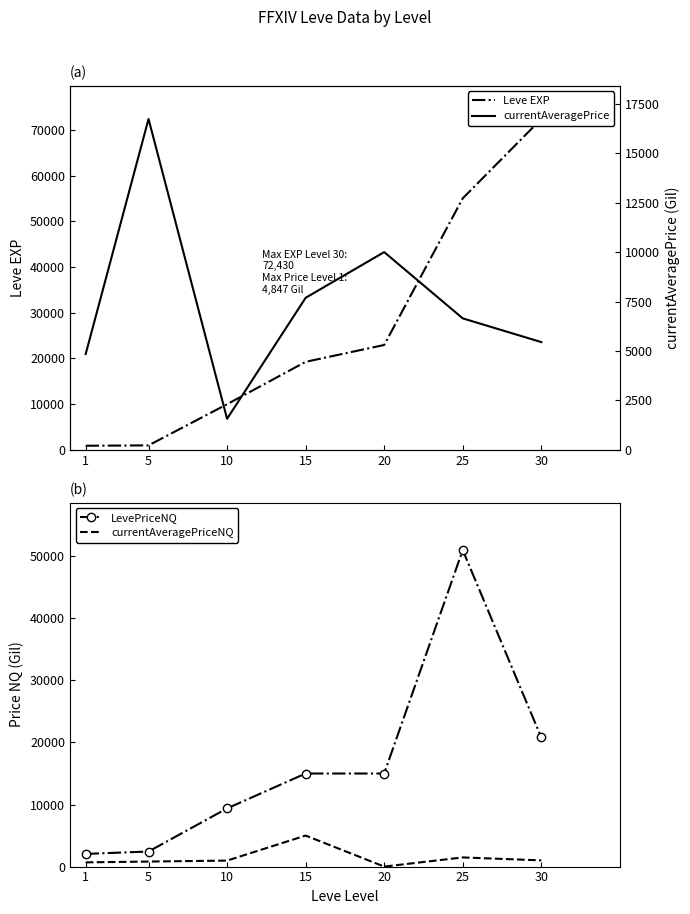

True or false: currentAveragePriceNQ and LevePriceNQ cross at least once.

False